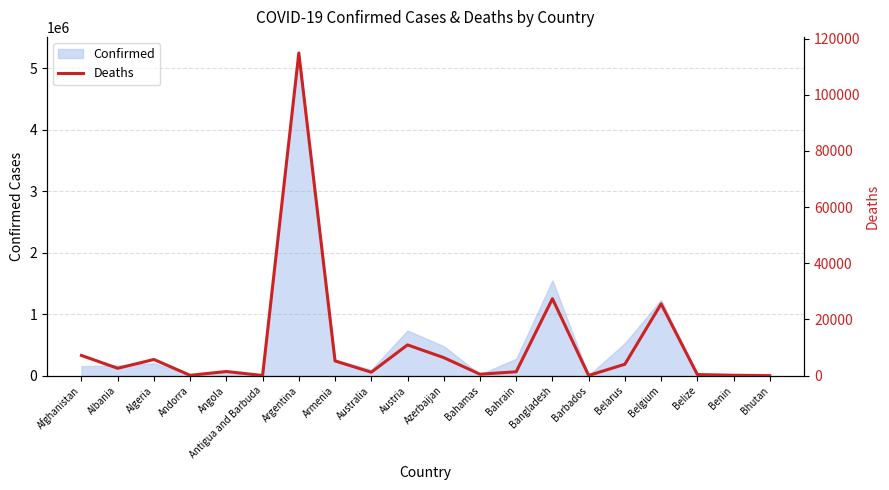

What is the sum of the values at Antigua and Barbuda and Belarus?

4145